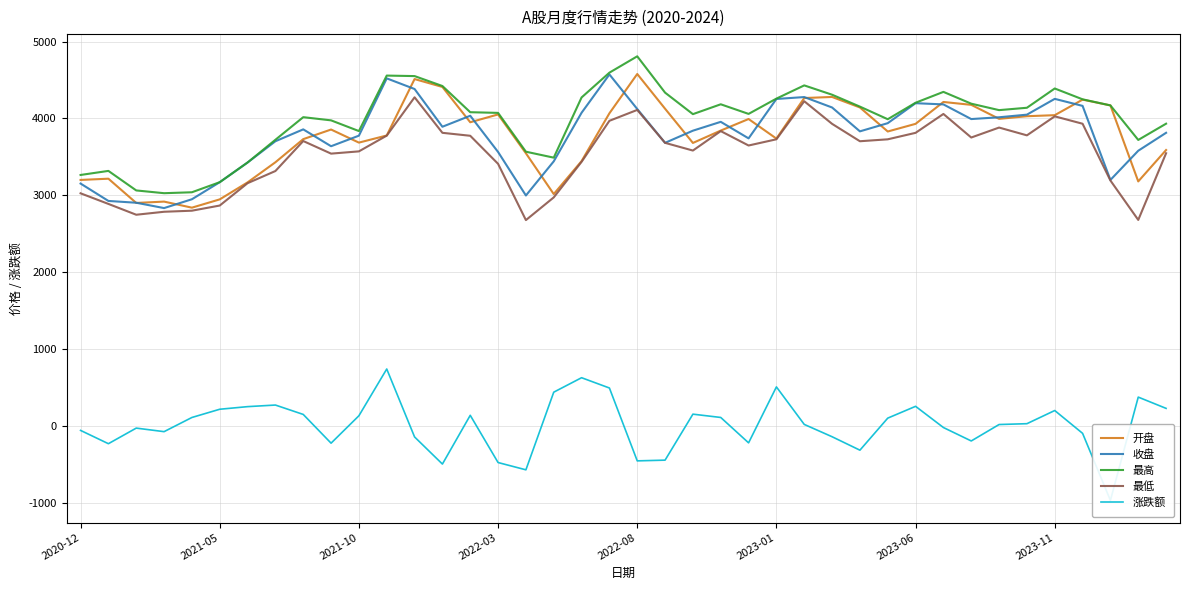

How many lines are shown in the chart?

5